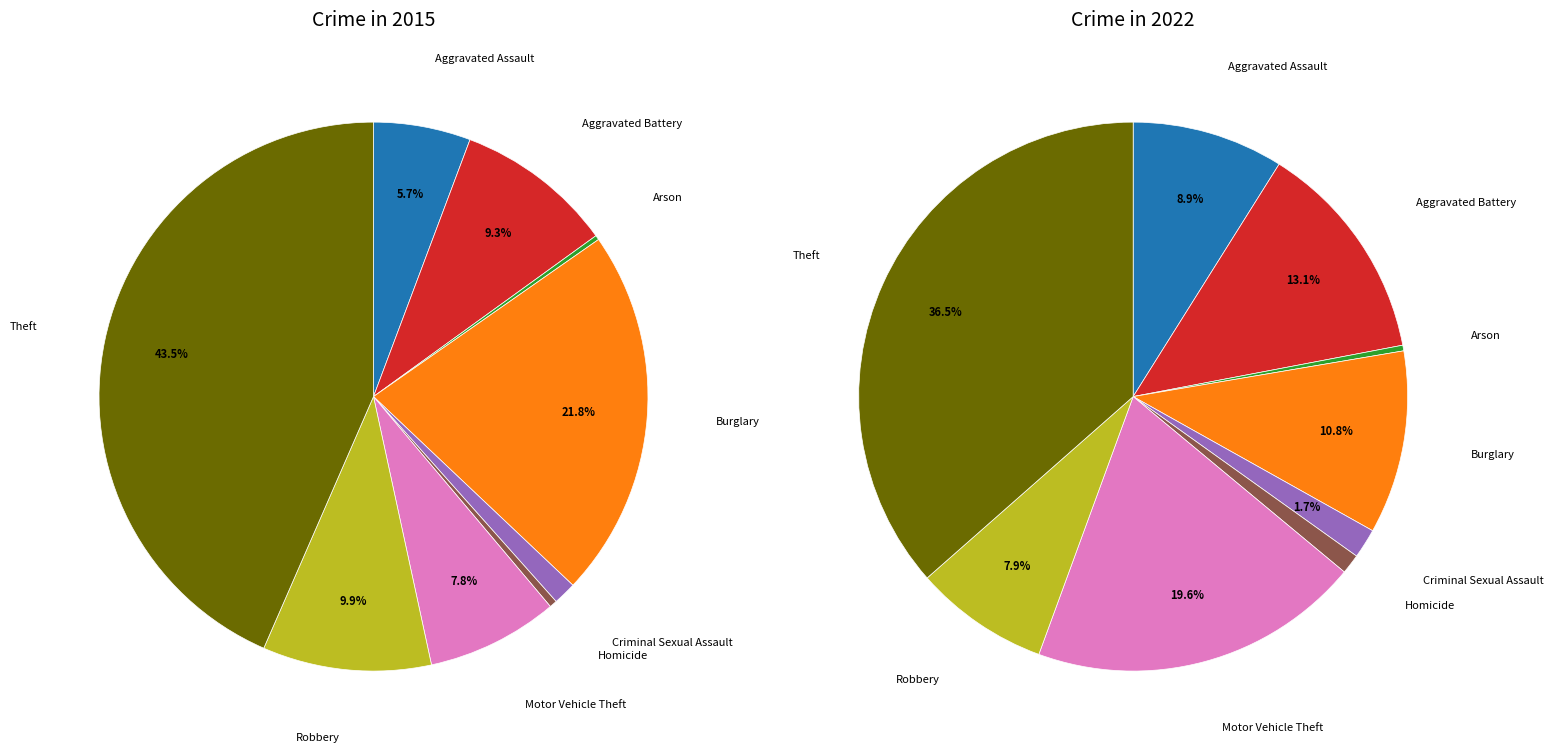

To the nearest percent, what portion does Homicide represent?

1%